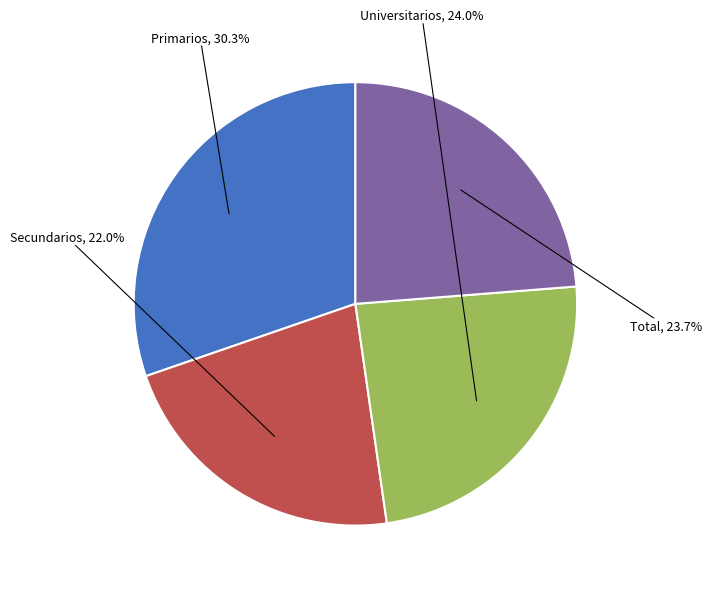

Which slice is the largest?

Primarios